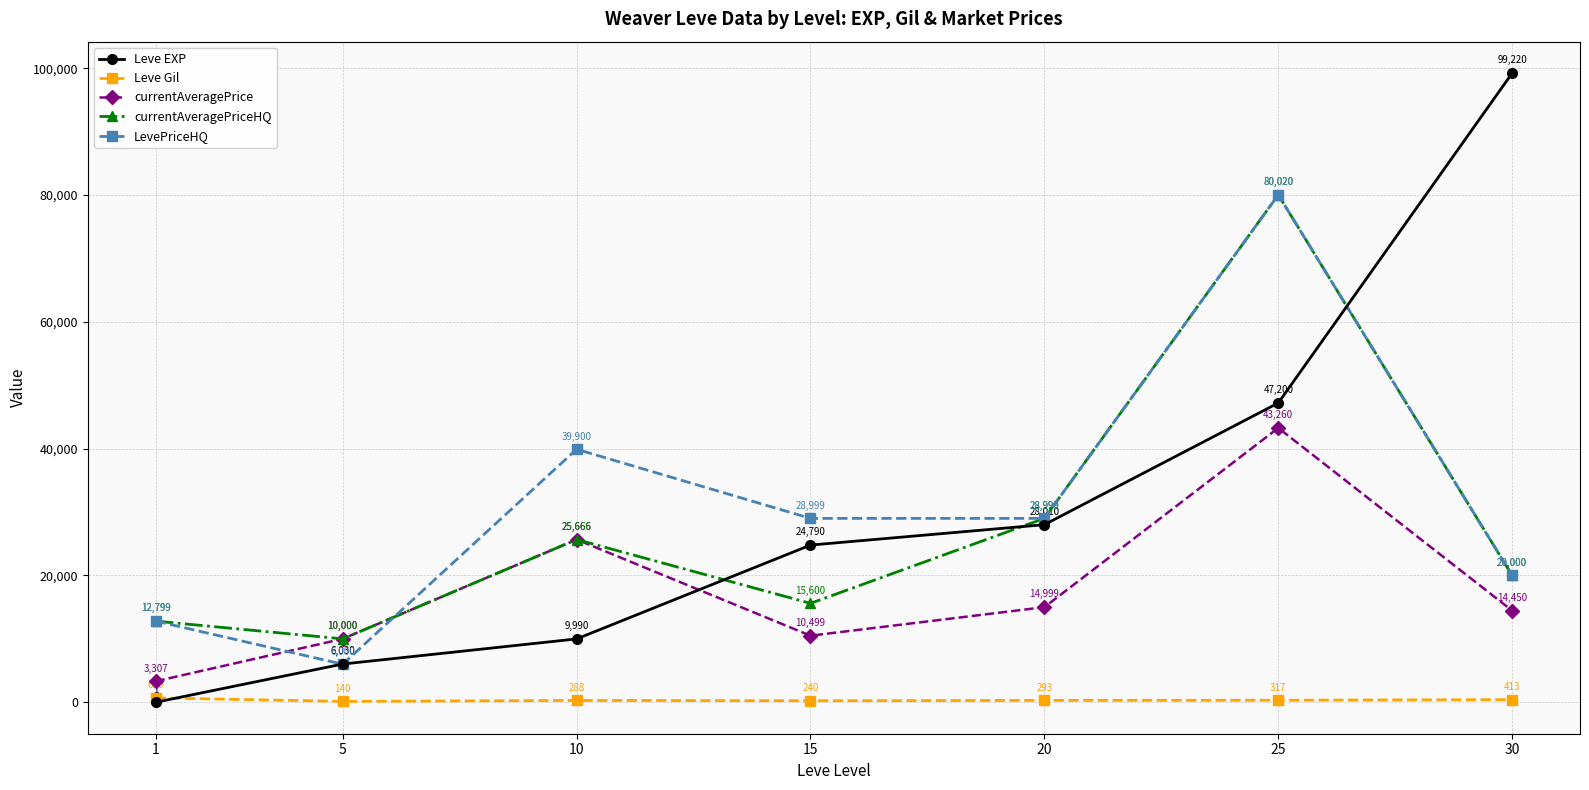

Reading left to right, transcribe all the data shown in this chart.

Leve EXP: 1=1	5=6030	10=9990	15=24790	20=28010	25=47200	30=99220
Leve Gil: 1=690	5=140	10=288	15=240	20=293	25=317	30=413
currentAveragePrice: 1=3307	5=10000	10=25666	15=10499	20=14999	25=43260	30=14450
currentAveragePriceHQ: 1=12799	5=10000	10=25666	15=15600	20=28999	25=80020	30=20000
LevePriceHQ: 1=12799	5=6000	10=39900	15=28999	20=28999	25=80020	30=20000